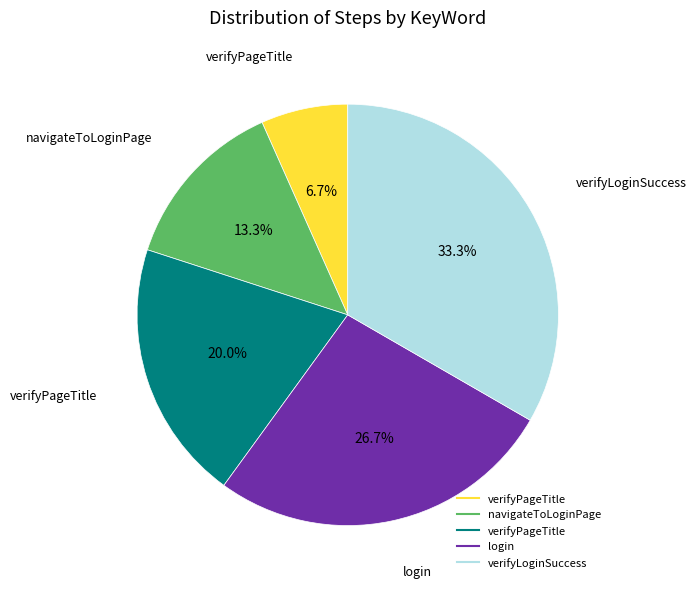

Does any single category account for the majority?

No